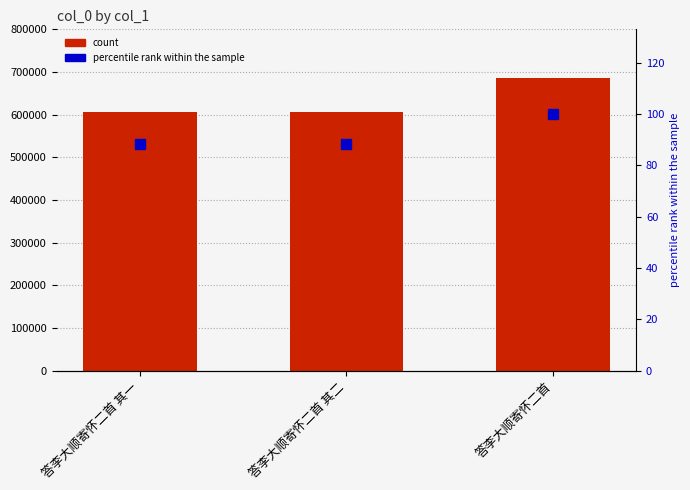

Rank the series by their maximum value, from highest to lowest.

col_0, percentile rank within the sample